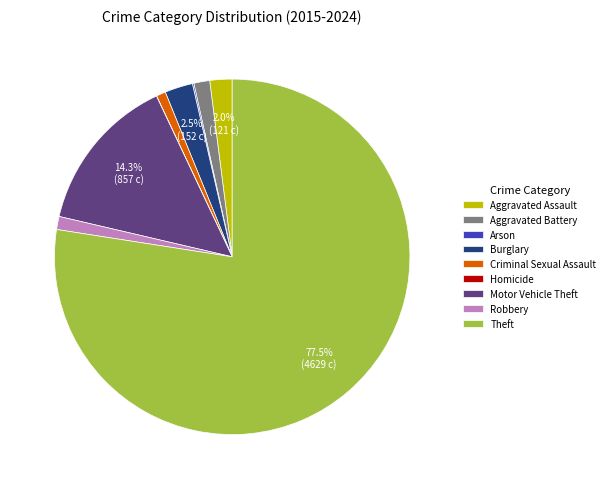

How much of the chart is everything except Aggravated Assault?

98.0%